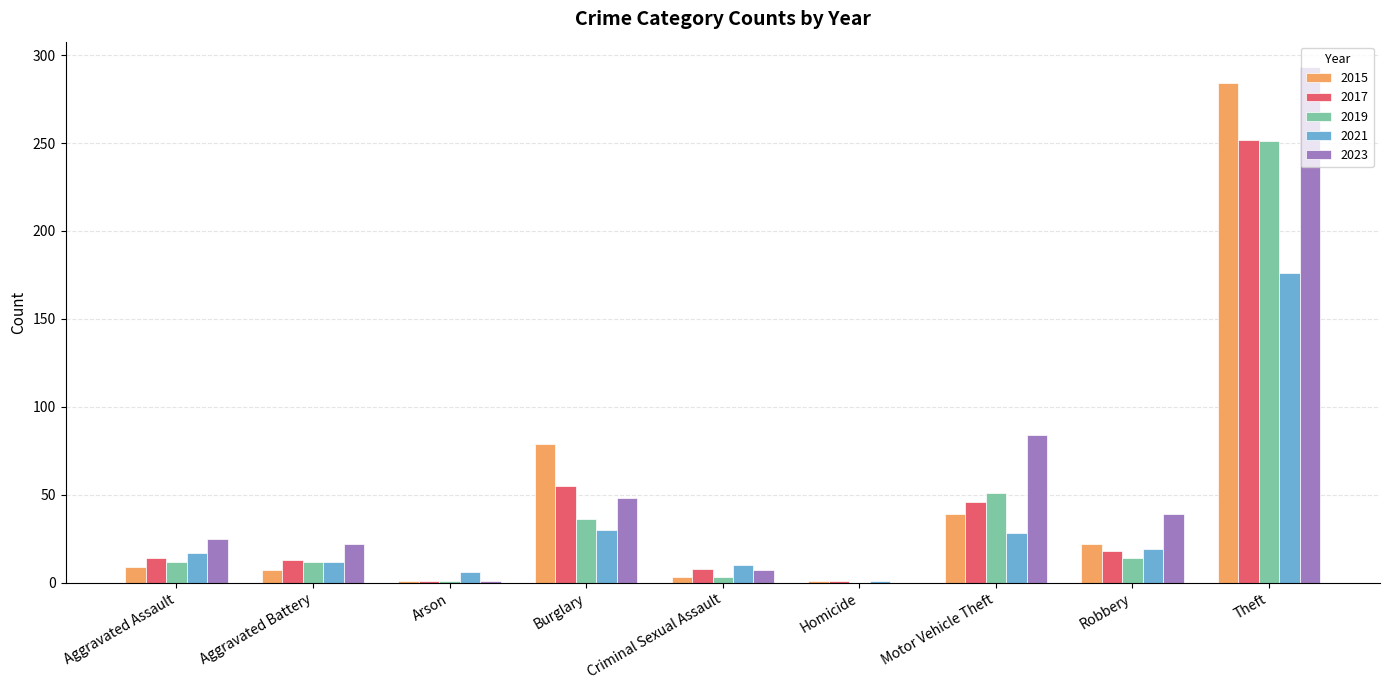

What is the sum of the 2015 values at Aggravated Battery and Aggravated Assault?

16